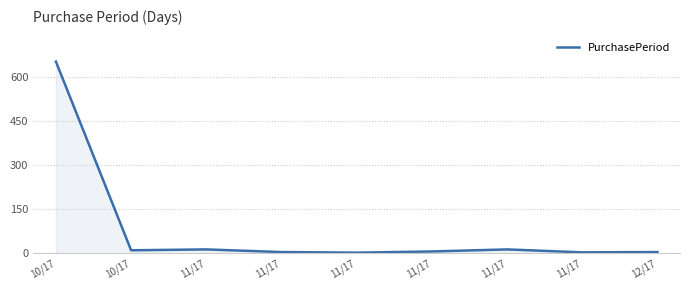

Does the chart display data point markers on the line(s)?

No